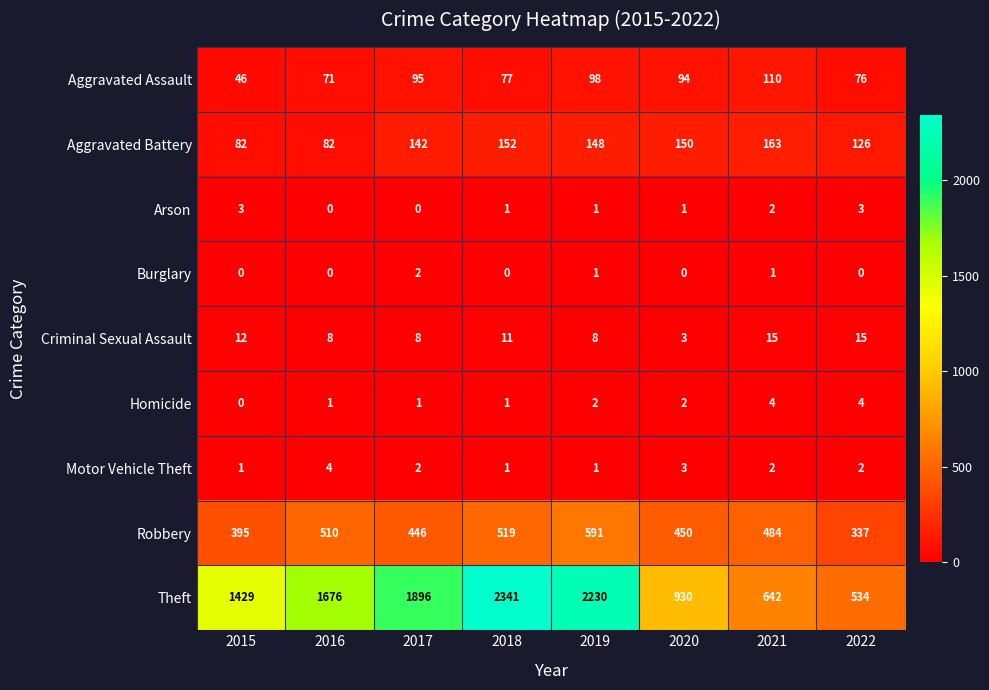

What is the difference between the maximum and minimum values in the Arson series?

3